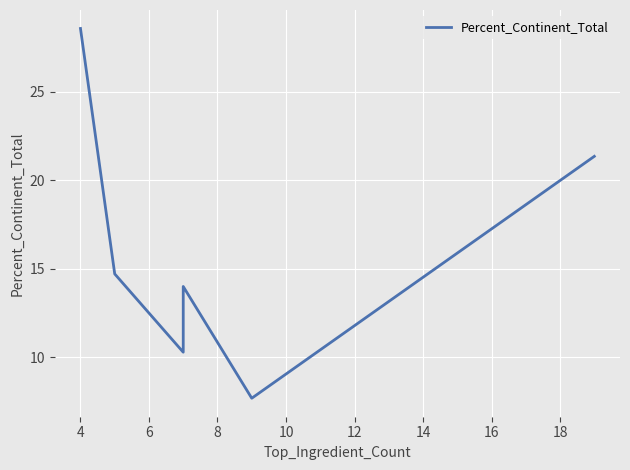

Reading left to right, transcribe all the data shown in this chart.

28.6	14.7	10.3	14.0	7.7	21.4